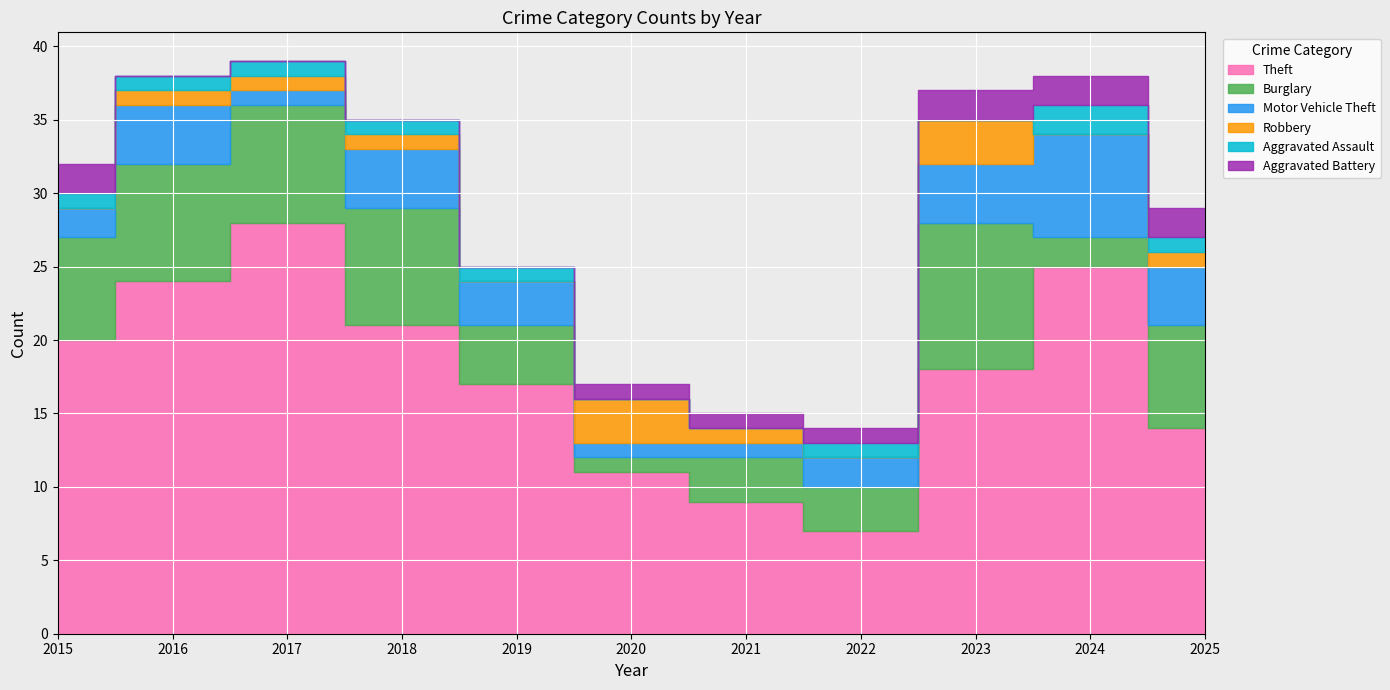

Is it true that Motor Vehicle Theft equals 0 at 2017?

False